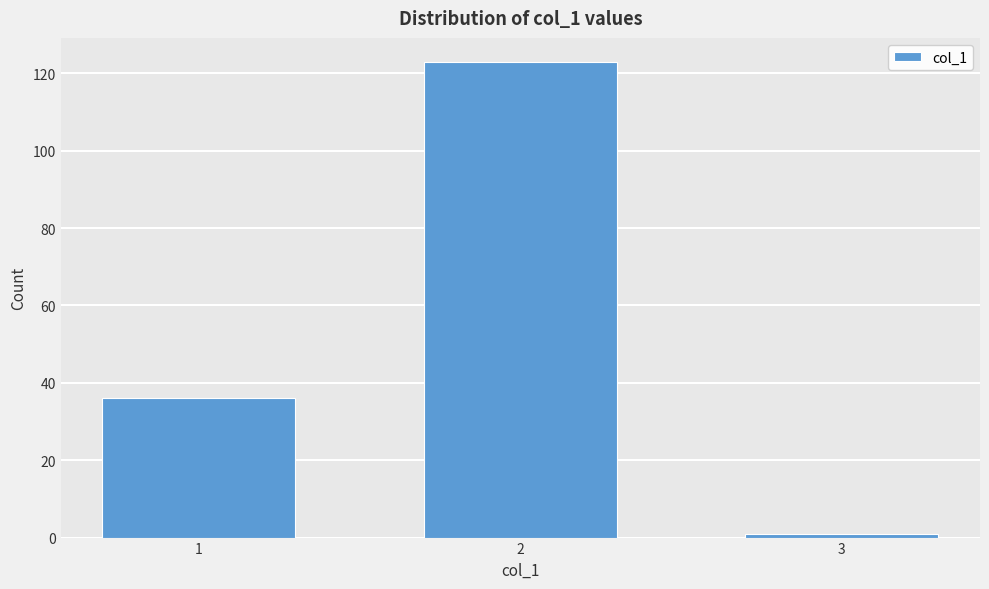

Reading right to left, list all the values displayed in this chart.

1	123	36